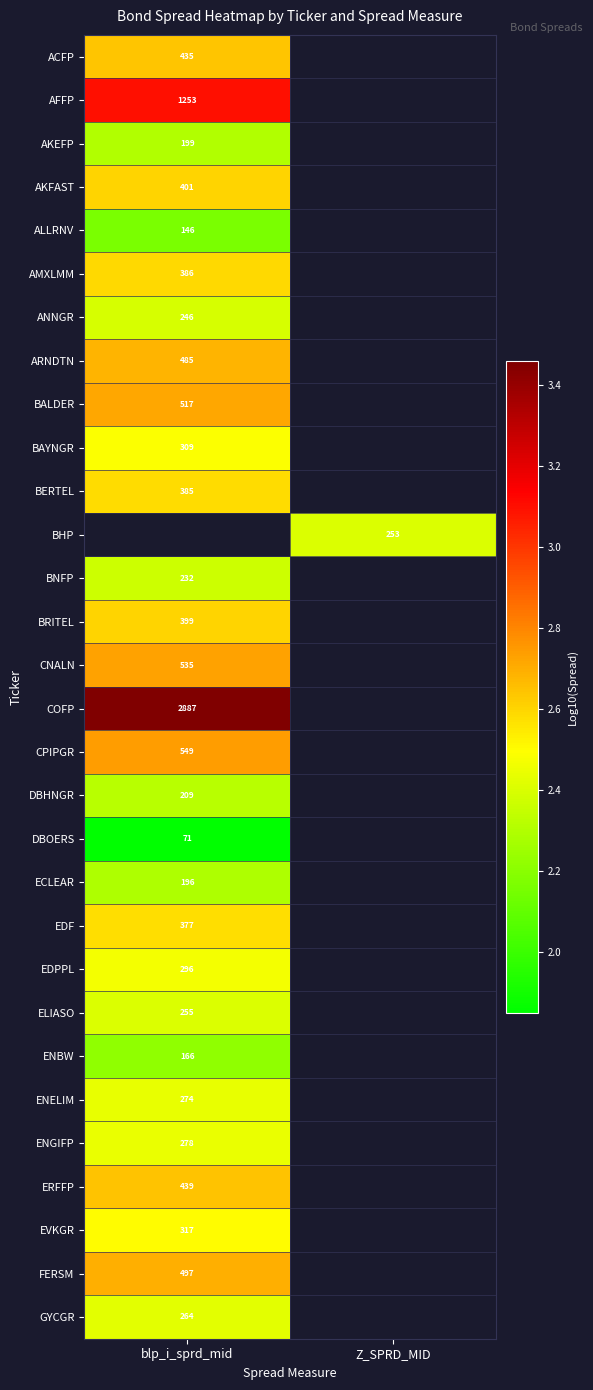

What value does the BAYNGR series have at blp_i_sprd_mid?

2.5